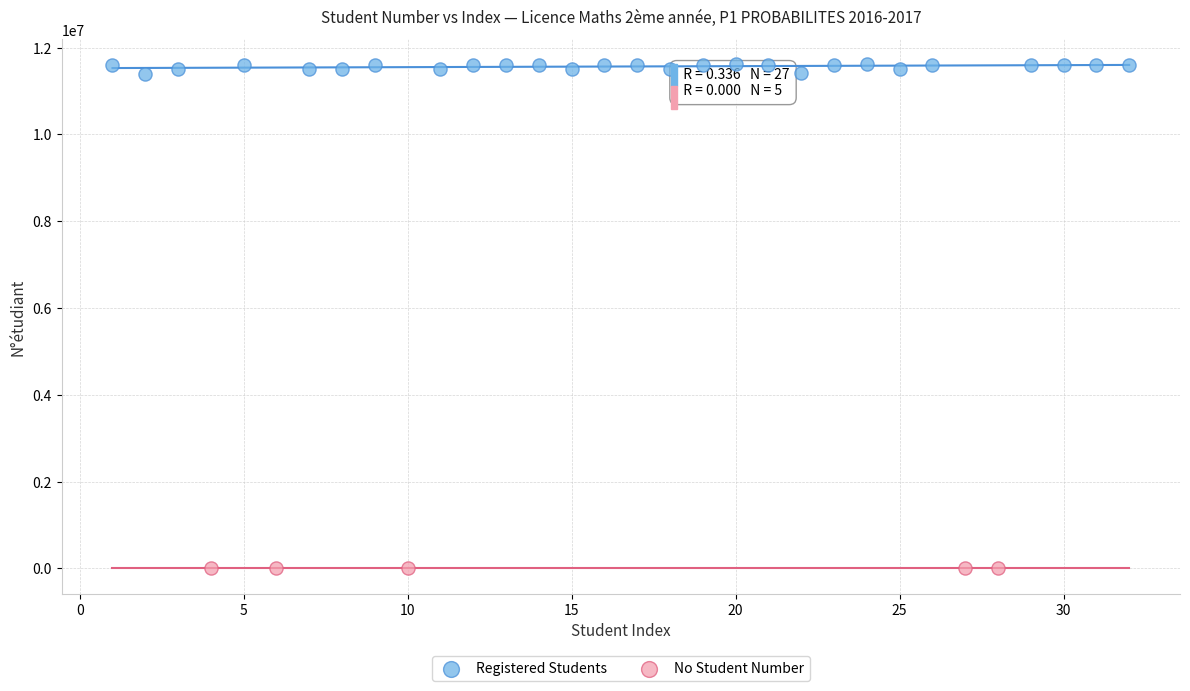

Which series contains the lowest Y value?

No Student Number